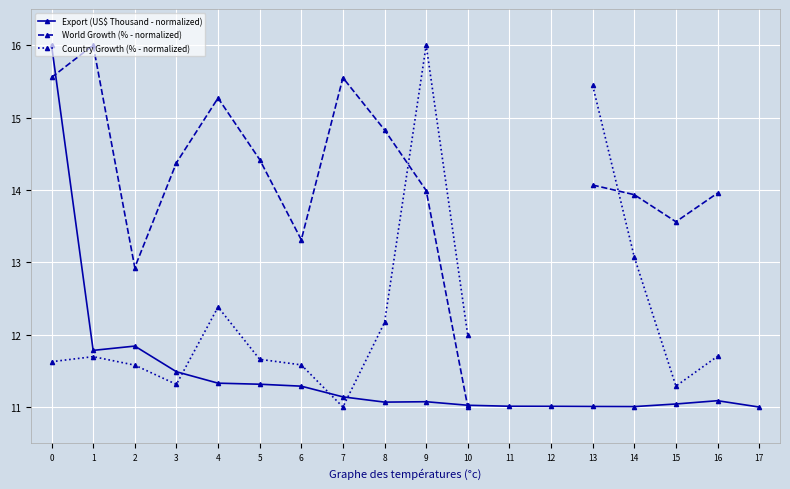

What is the difference between the highest and lowest values at 7?

4.6